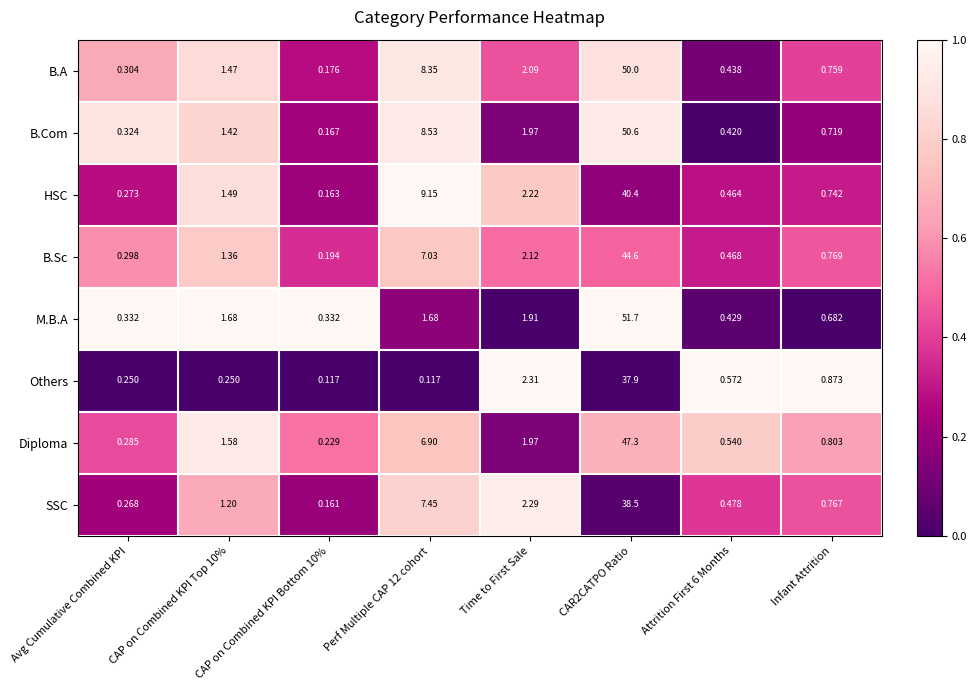

Rank the series by their maximum value, from highest to lowest.

M.B.A, B.Com, B.A, Diploma, B.Sc, HSC, SSC, Others